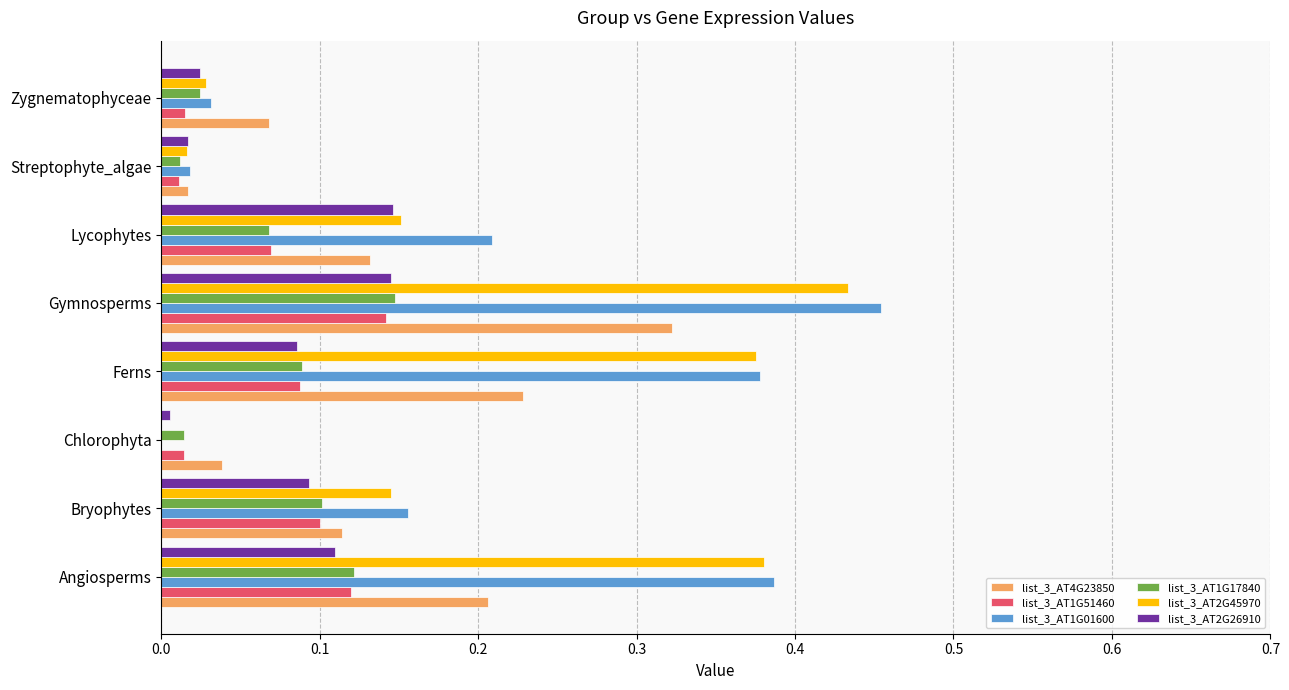

Is it true that list_3_AT1G17840 equals 0.1 at Lycophytes?

True